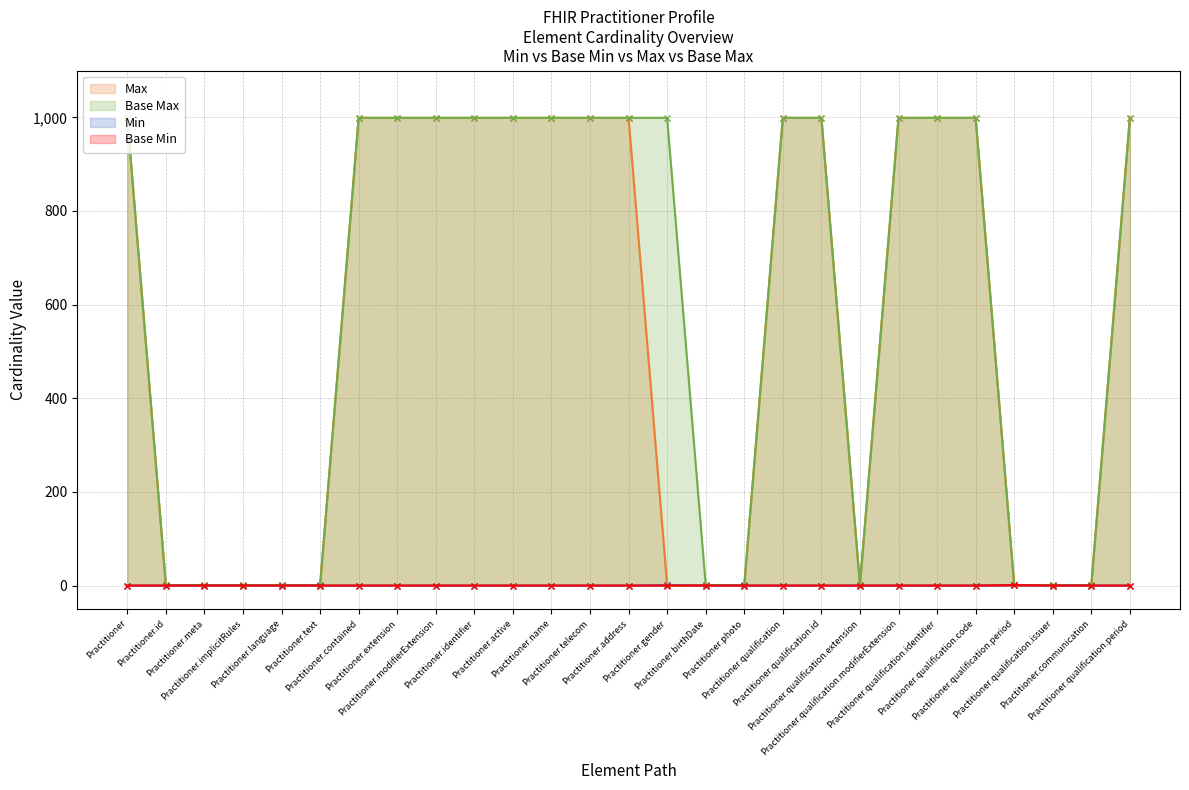

Count the number of data series in this chart.

4